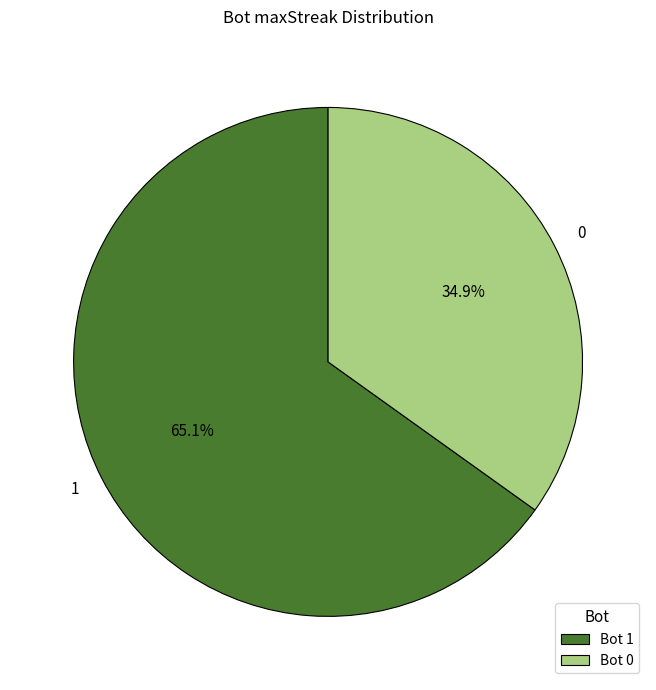

Is there any slice that represents more than half of the pie?

Yes